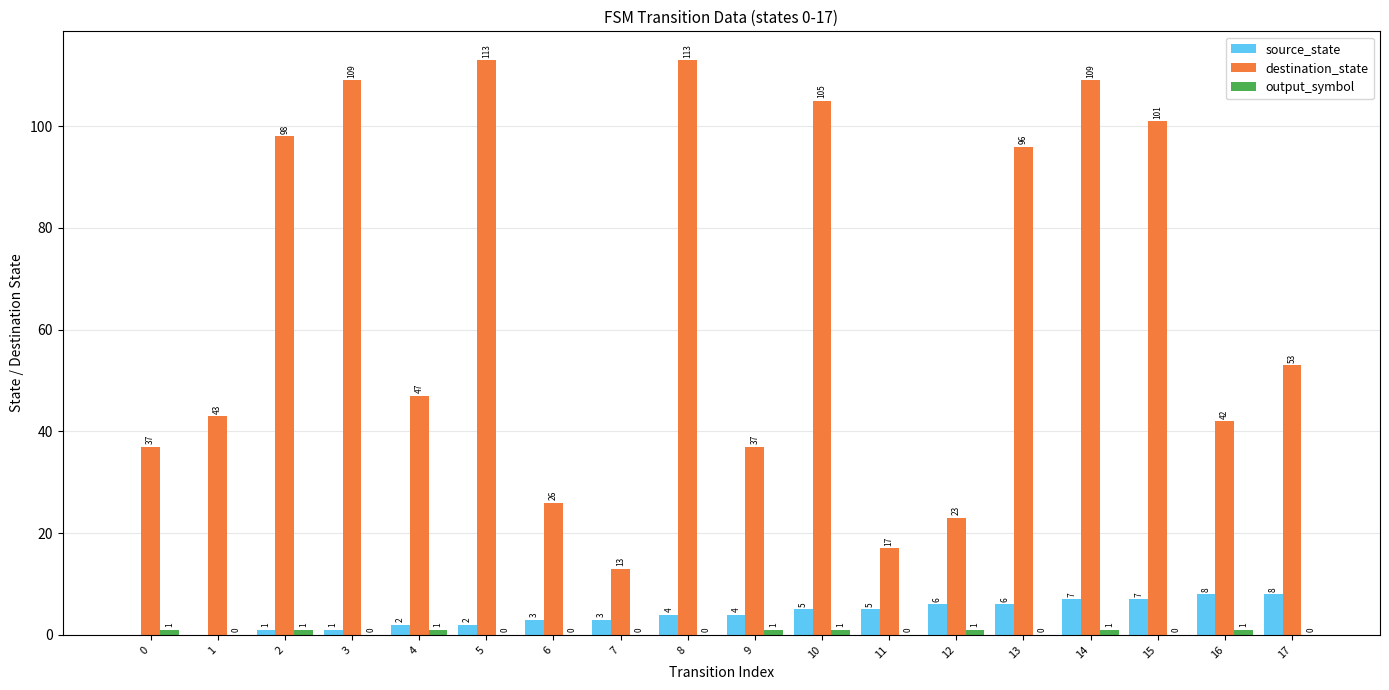

Which series changed the most between 9 and 16?

destination_state